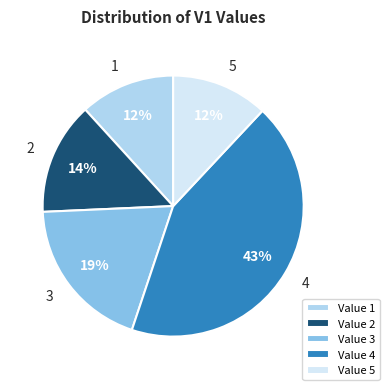

Is the sum of 3 and 4 greater than half?

Yes